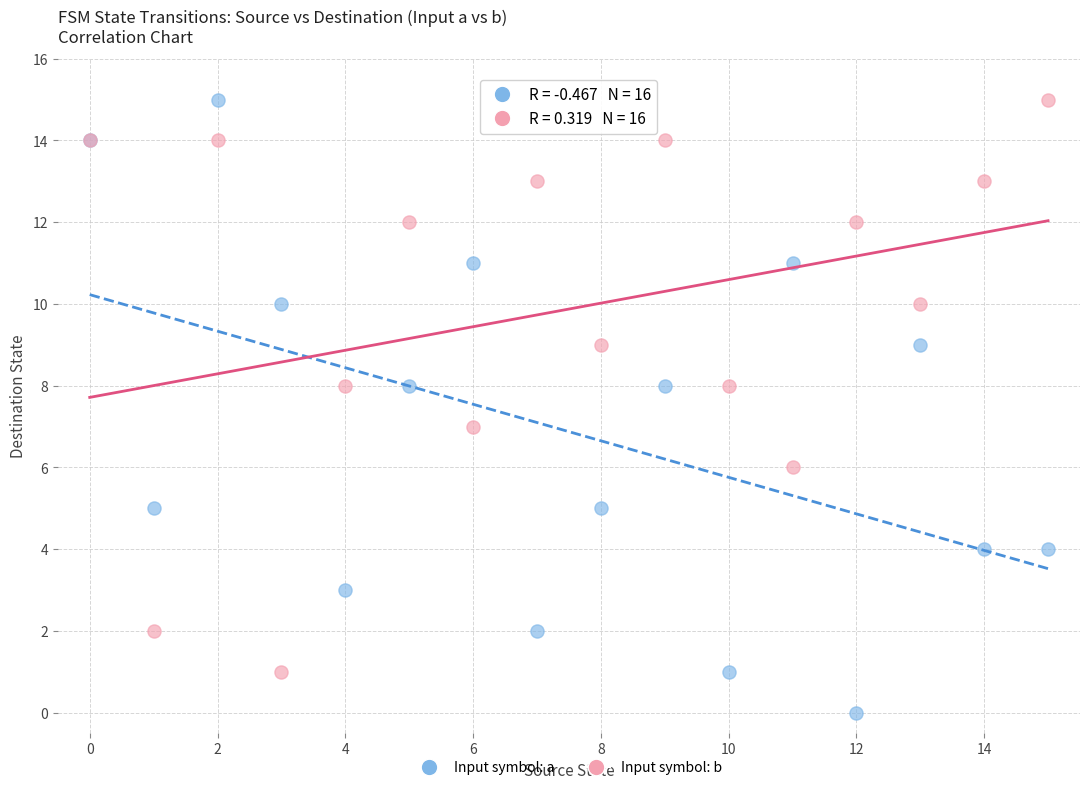

Which series contains the lowest Y value?

Input symbol: a